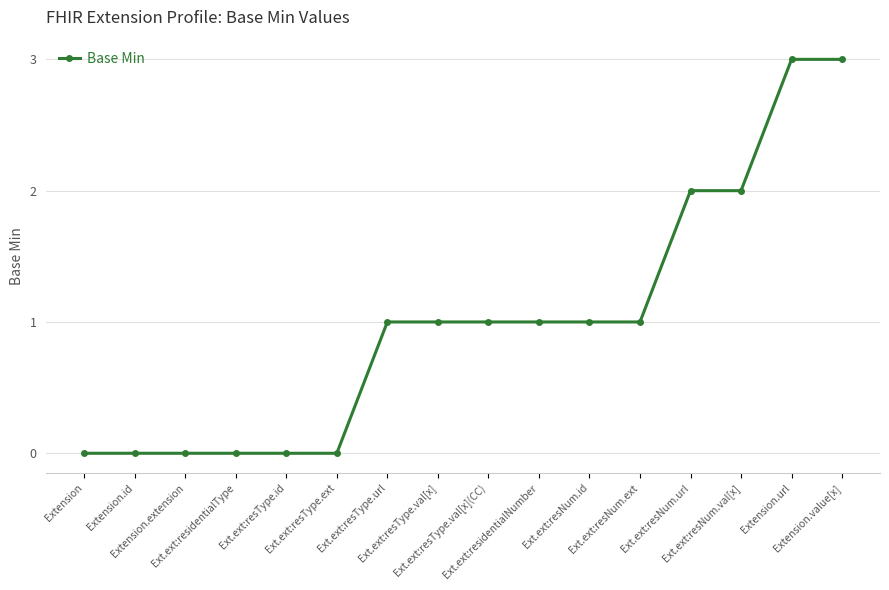

What is the label of the 1st point from the left?

Extension